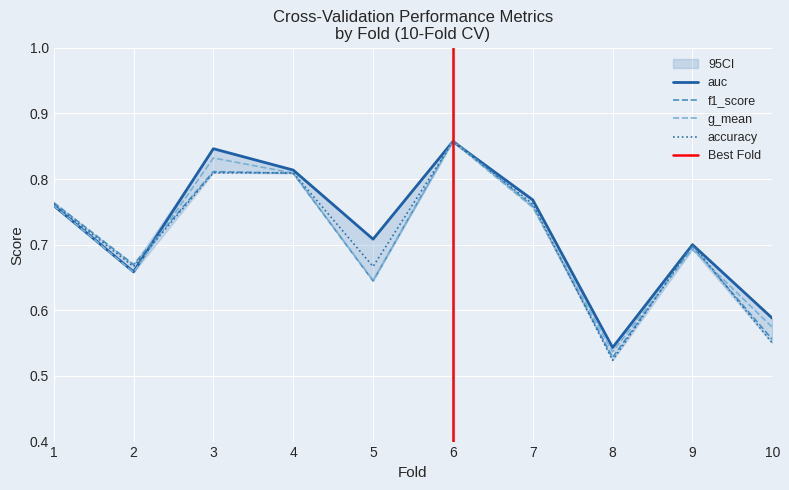

At which category is the sum across all series the highest?

6